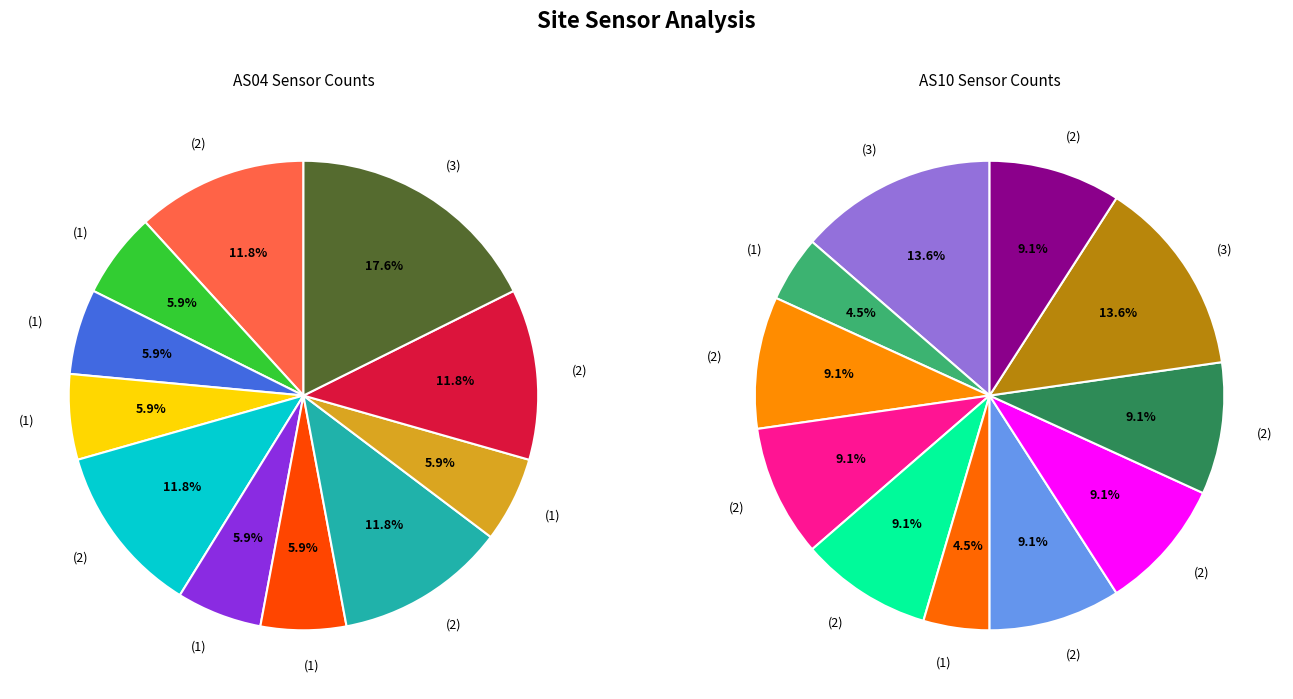

Is there a majority slice in this chart?

No